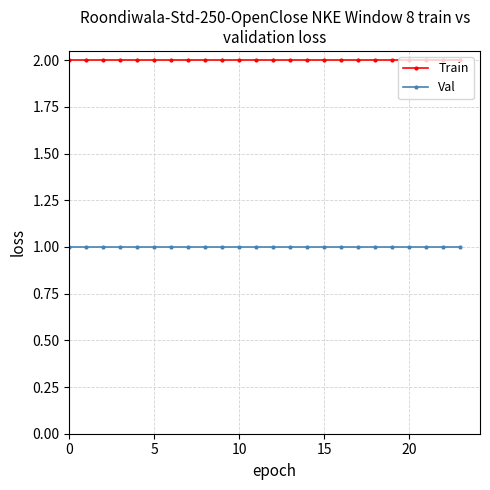

Reading left to right, list all the values displayed in this chart.

Train: 2	2	2	2	2	2	2	2	2	2	2	2	2	2	2	2	2	2	2	2	2	2	2	2
Val: 1	1	1	1	1	1	1	1	1	1	1	1	1	1	1	1	1	1	1	1	1	1	1	1